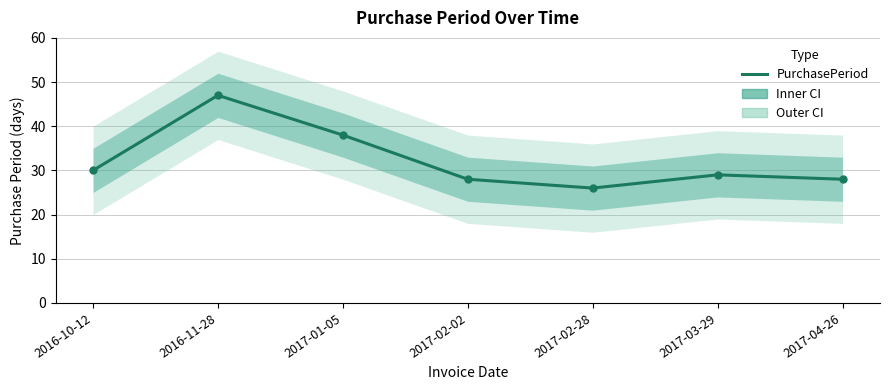

What is the label of the 6th point from the left?

2017-03-29